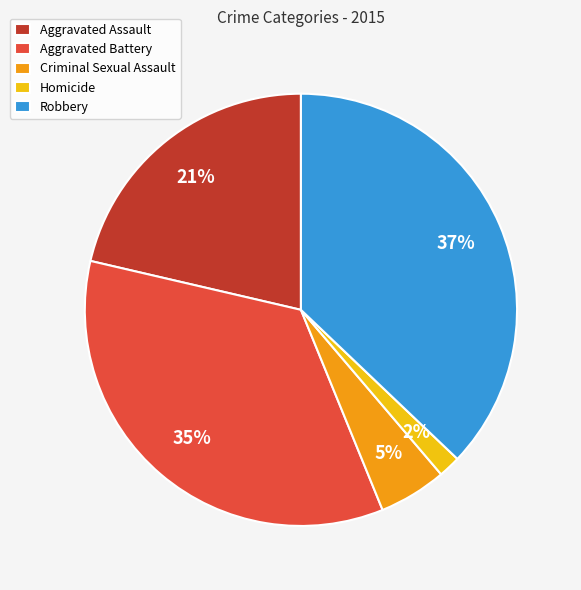

Count the number of slices in the pie.

5